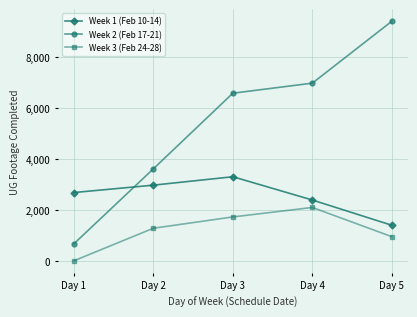

Rank the series by their average value, from highest to lowest.

Week 2 (Feb 17-21), Week 1 (Feb 10-14), Week 3 (Feb 24-28)